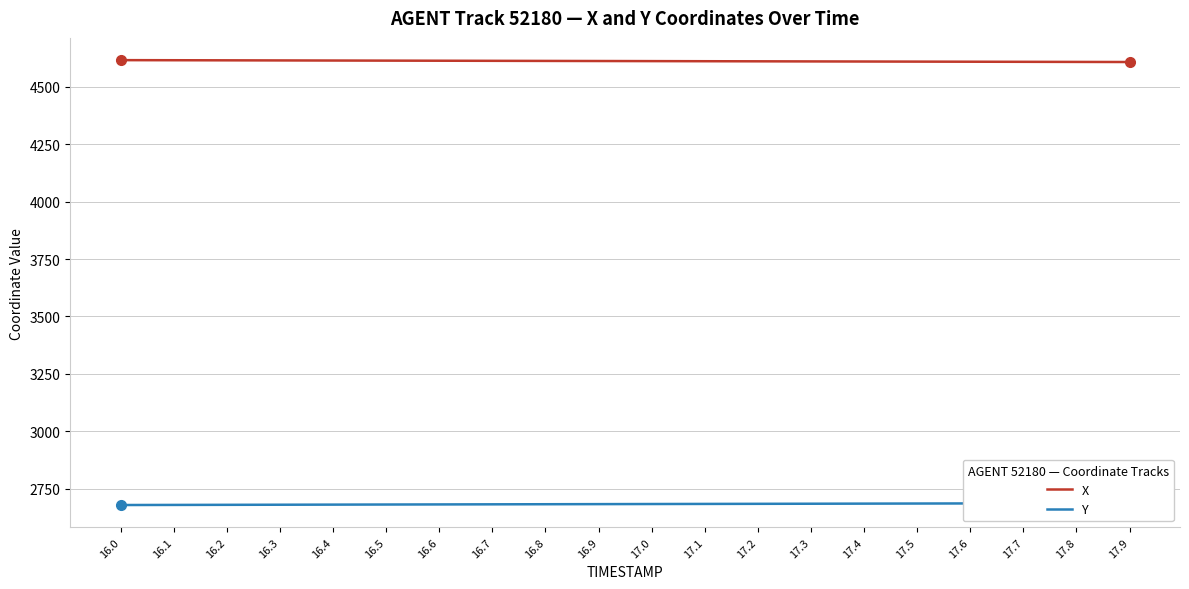

True or false: Y and X intersect in this chart.

False